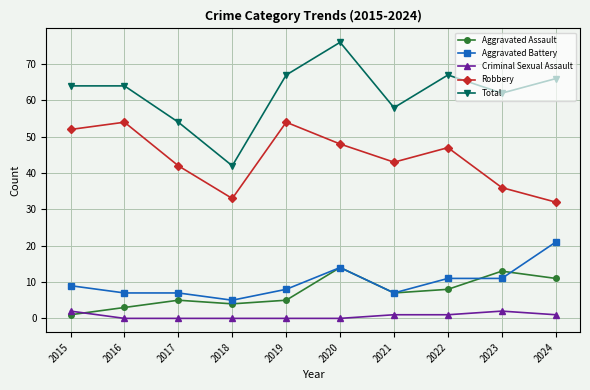

True or false: Total and Aggravated Battery intersect in this chart.

False